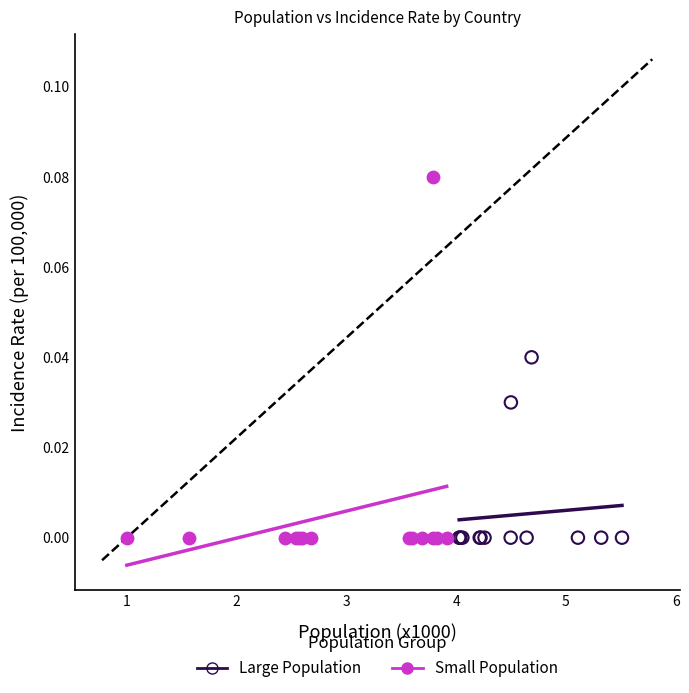

Which series has the largest Y range (max minus min)?

Small Population